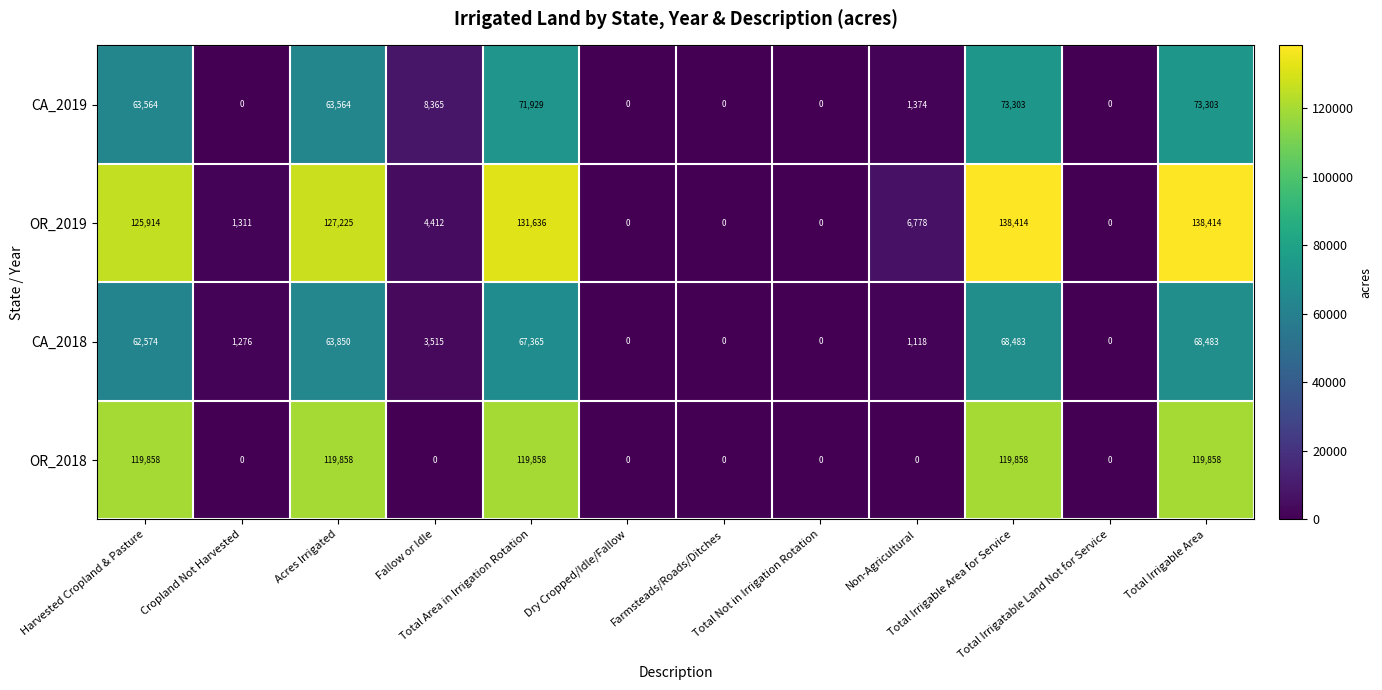

Rank the series by their maximum value, from highest to lowest.

OR_2019, OR_2018, CA_2019, CA_2018